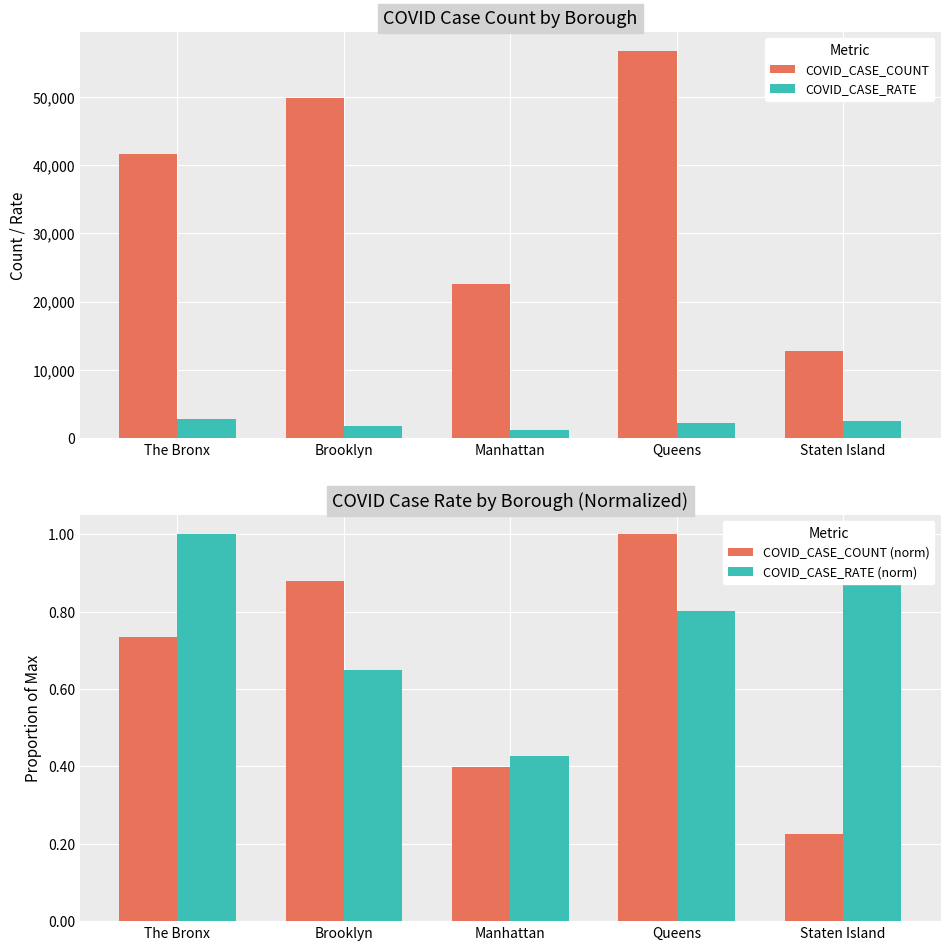

Rank the categories by COVID_CASE_COUNT value from highest to lowest.

Queens, Brooklyn, The Bronx, Manhattan, Staten Island